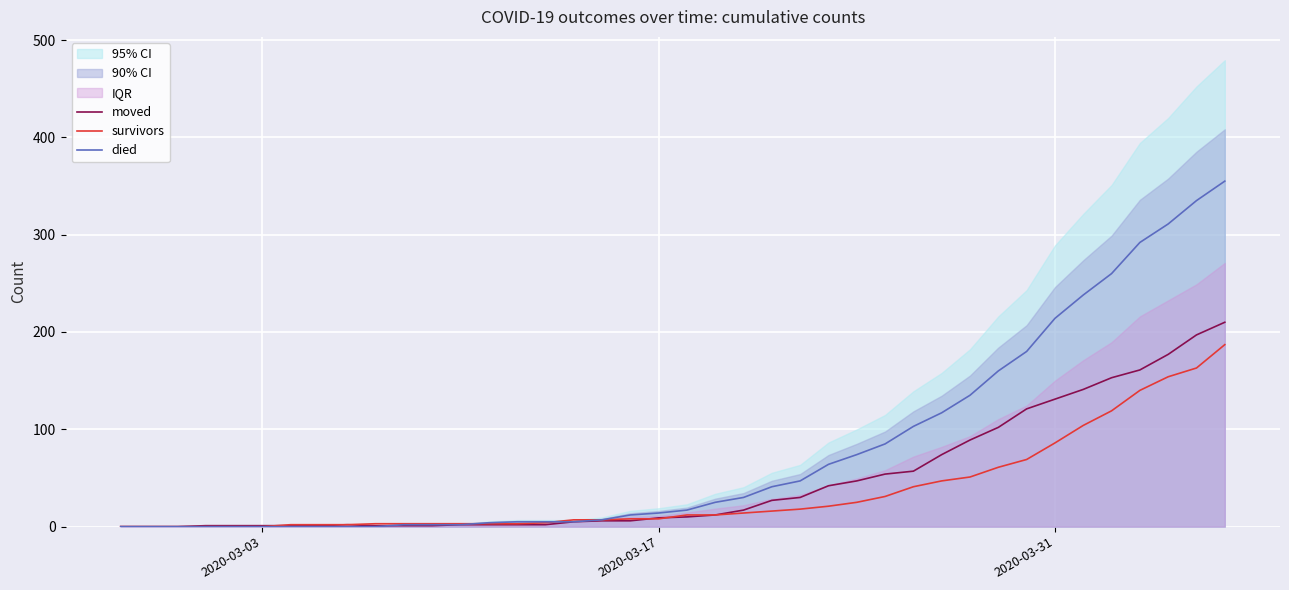

How many data points in moved are less than 10?

20